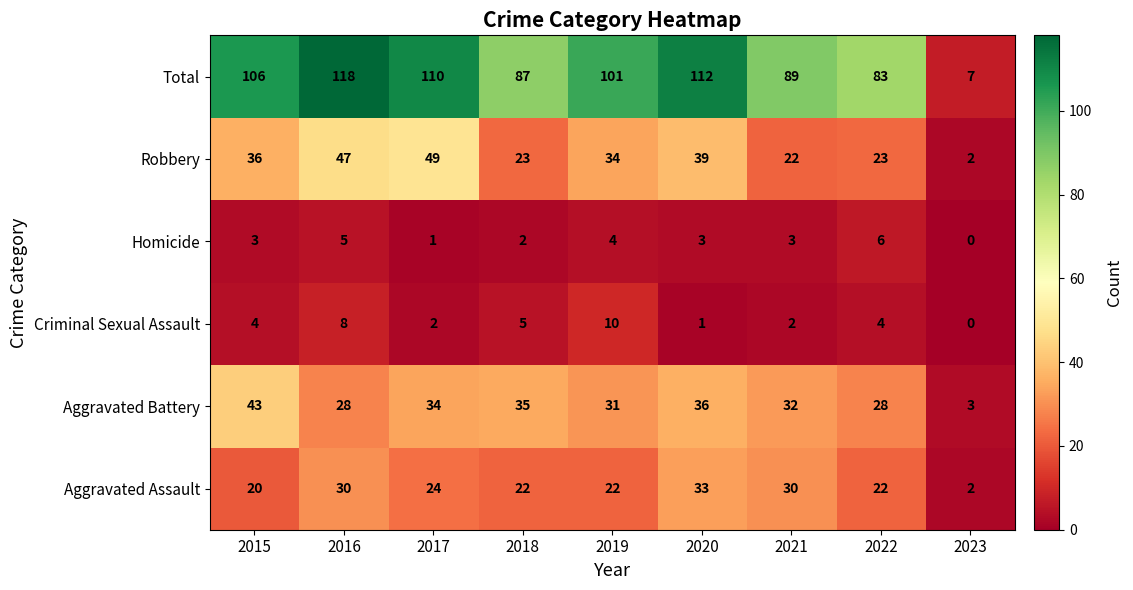

Which series has the largest total across all categories?

Total